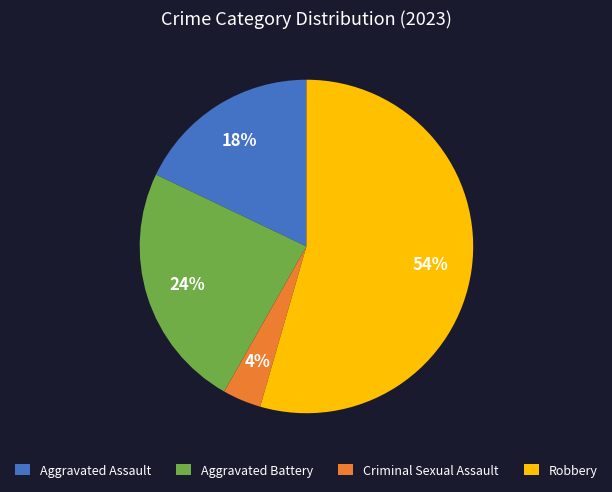

Count the number of slices in the pie.

4